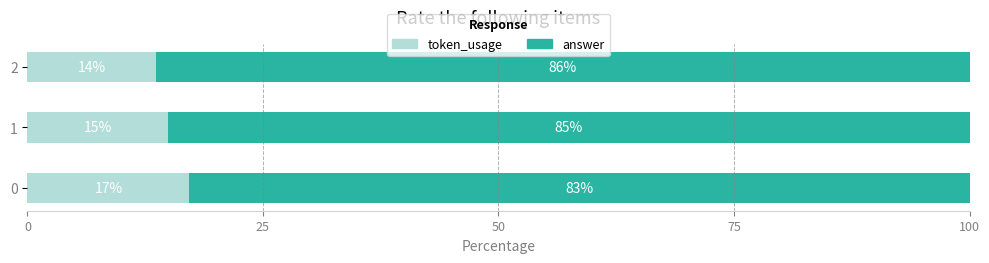

What is the sum of all token_usage values?

45.8